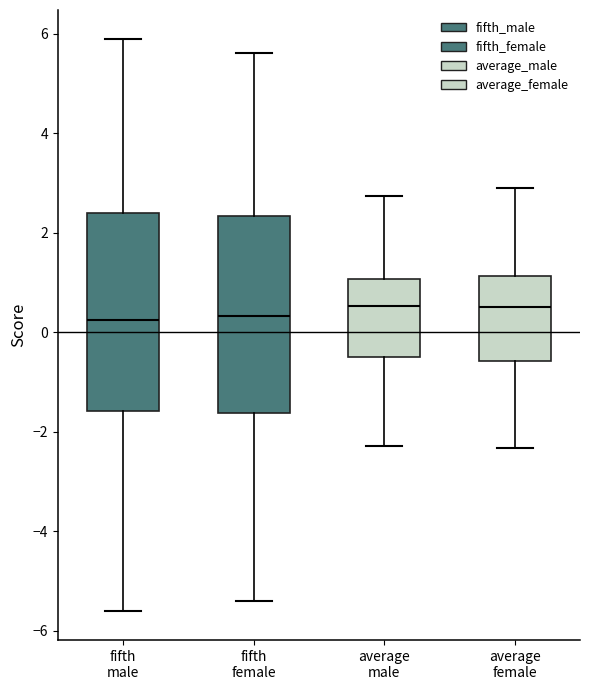

Reading left to right, transcribe this box plot: for each box, give where its median line is, the range the box spans, and where its two whiskers end, as read against the y-axis. The values are not printed on the chart, so give them approximately, as read against the axis.

fifth male: median 0.2, box -1.6 to 2.4, whiskers -5.6 to 6.0
fifth female: median 0.4, box -1.6 to 2.4, whiskers -5.4 to 5.6
average male: median 0.6, box -0.4 to 1.0, whiskers -2.2 to 2.8
average female: median 0.6, box -0.6 to 1.2, whiskers -2.4 to 3.0